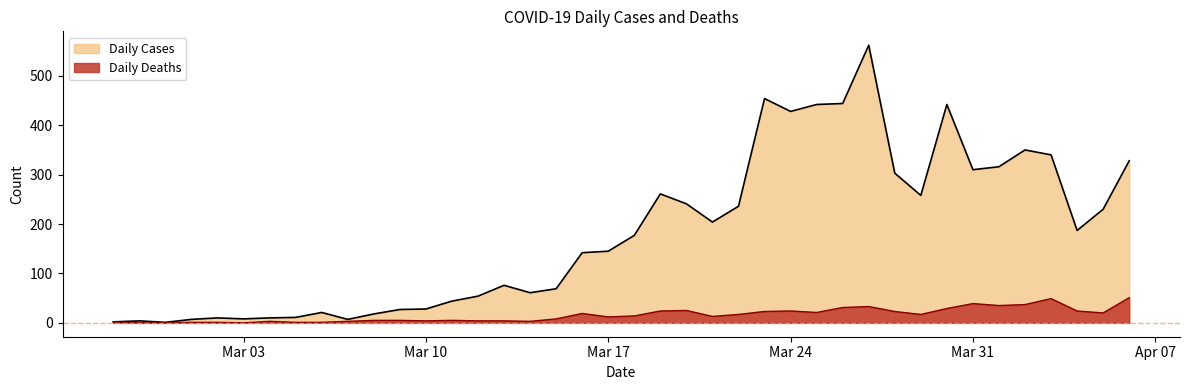

Reading left to right, what are all the values shown in this chart?

Daily Cases: 2	4	1	7	10	8	10	11	21	7	18	27	28	44	54	76	61	69	142	145	177	261	241	204	236	454	428	442	444	562	303	258	442	310	316	350	340	187	230	328
Daily Deaths: 2	0	0	1	1	0	3	1	1	3	5	5	4	5	4	4	3	8	19	12	14	24	25	13	17	23	24	21	31	33	23	17	29	39	35	37	49	24	20	51